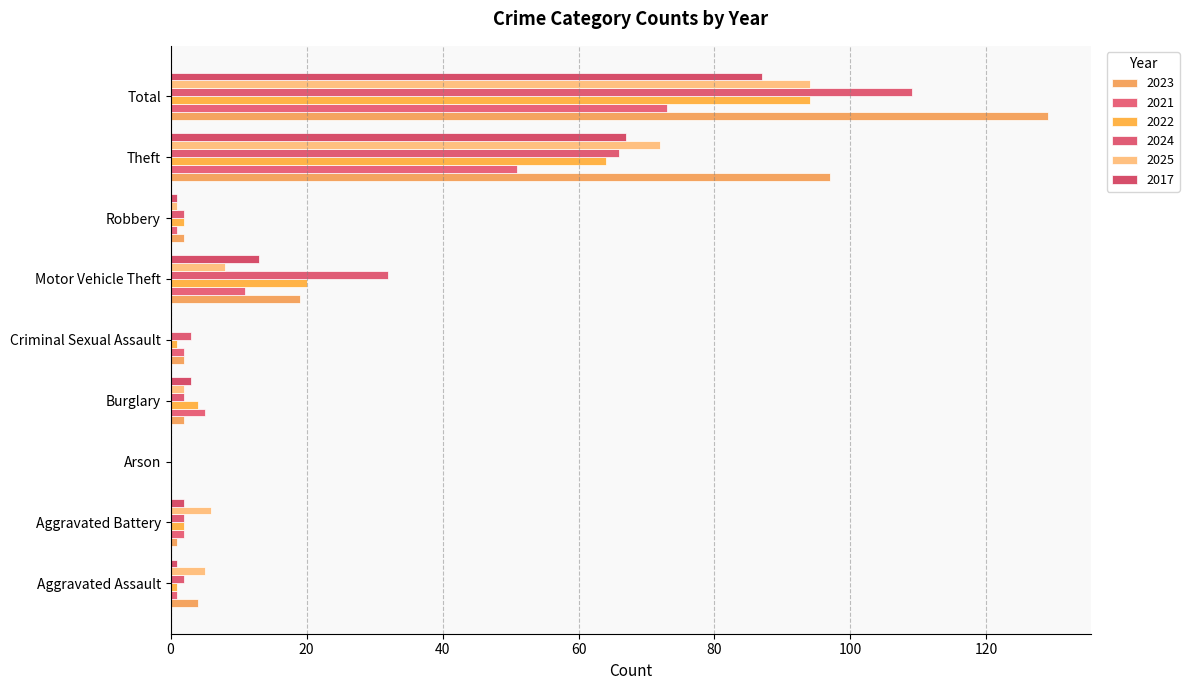

What position from the right is Total?

1